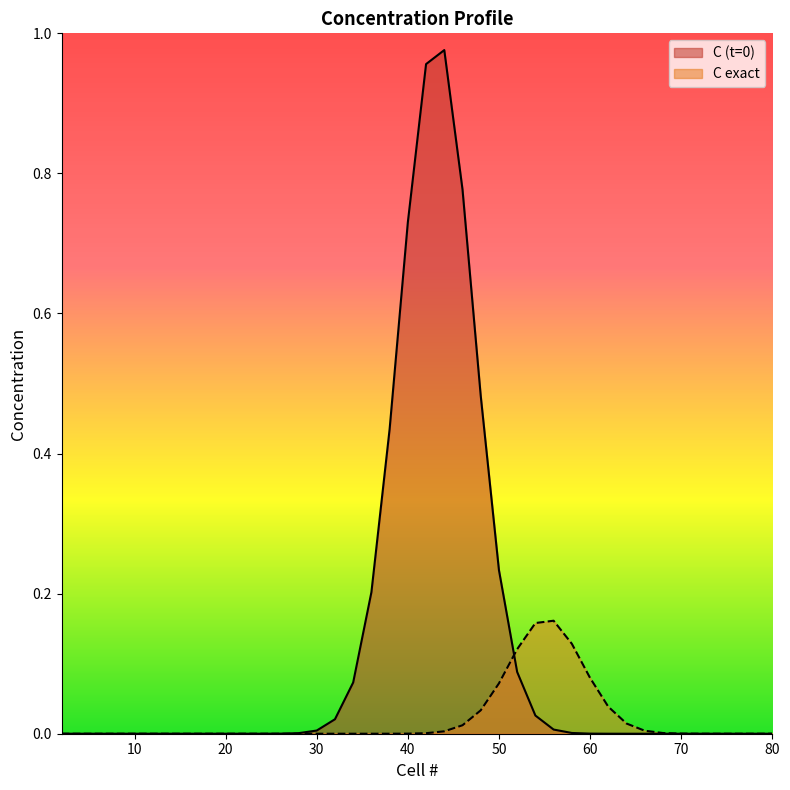

What is the highest value of the C exact series?

0.2